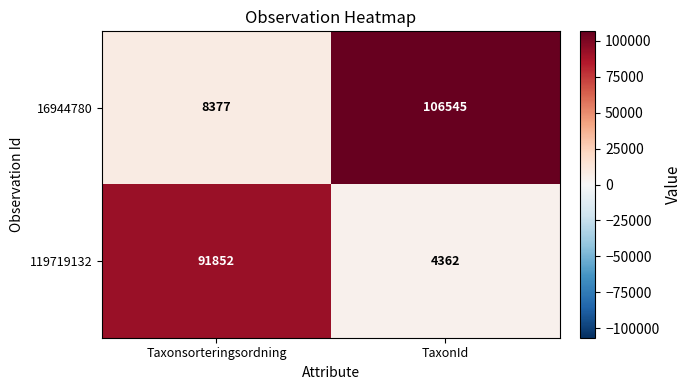

Reading left to right, list all the values displayed in this chart.

16944780: Taxonsorteringsordning=8377	TaxonId=106545
119719132: Taxonsorteringsordning=91852	TaxonId=4362